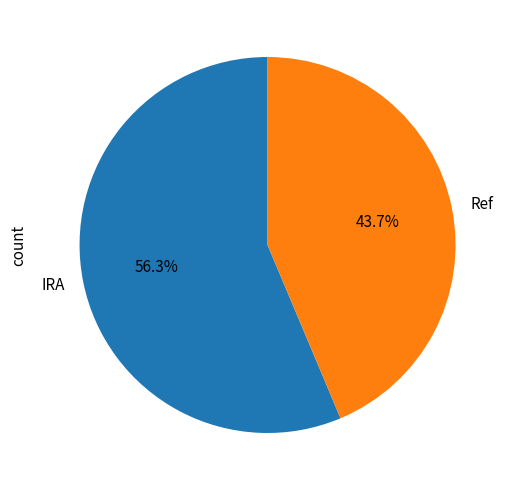

Does any single category account for the majority?

Yes